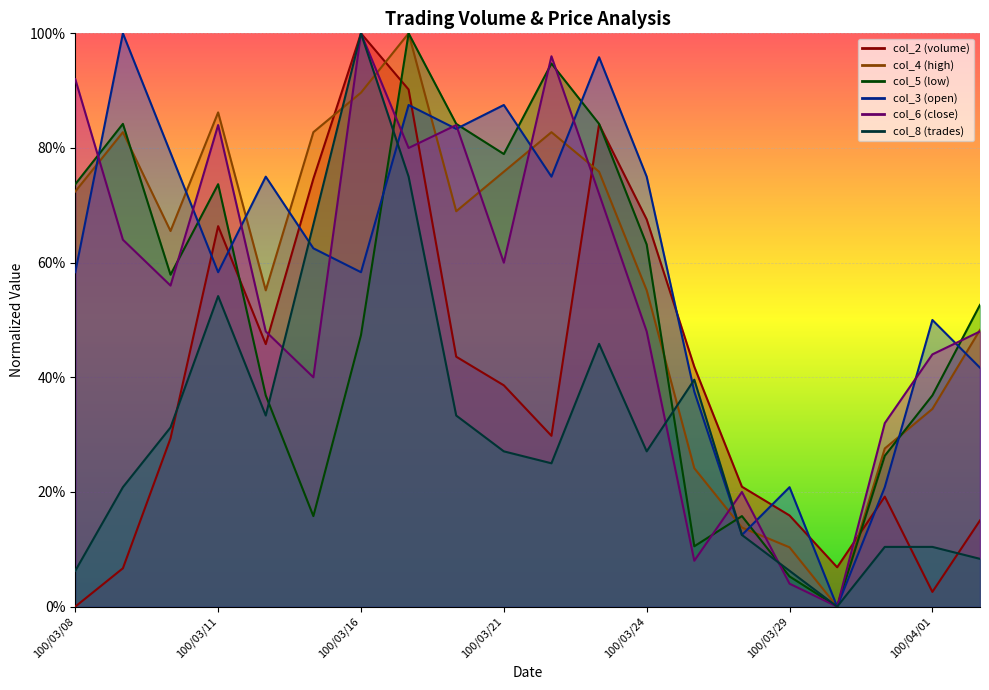

Which series has the widest spread of values?

col_2